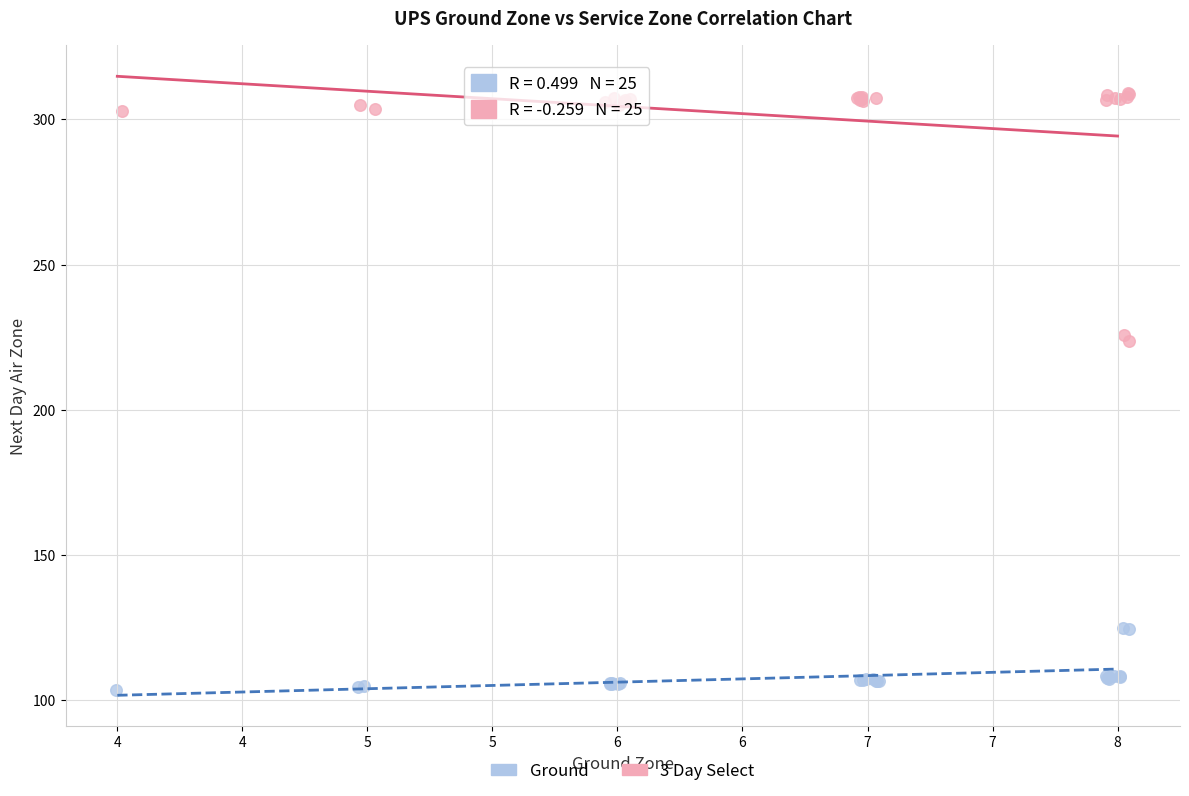

Which series has the largest Y range (max minus min)?

3 Day Select